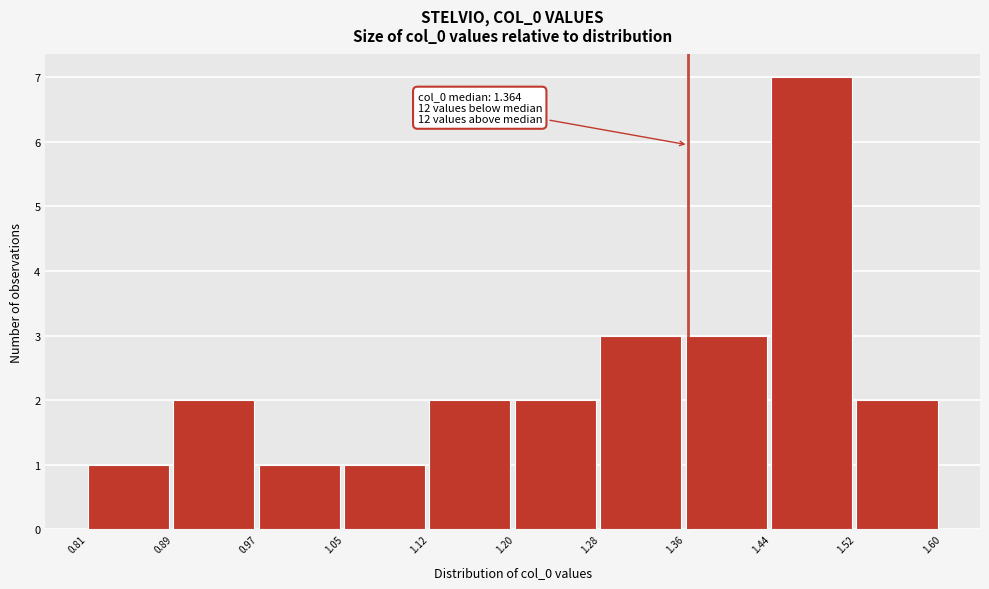

Which range on the x-axis has the tallest bar?

1.44 to 1.52